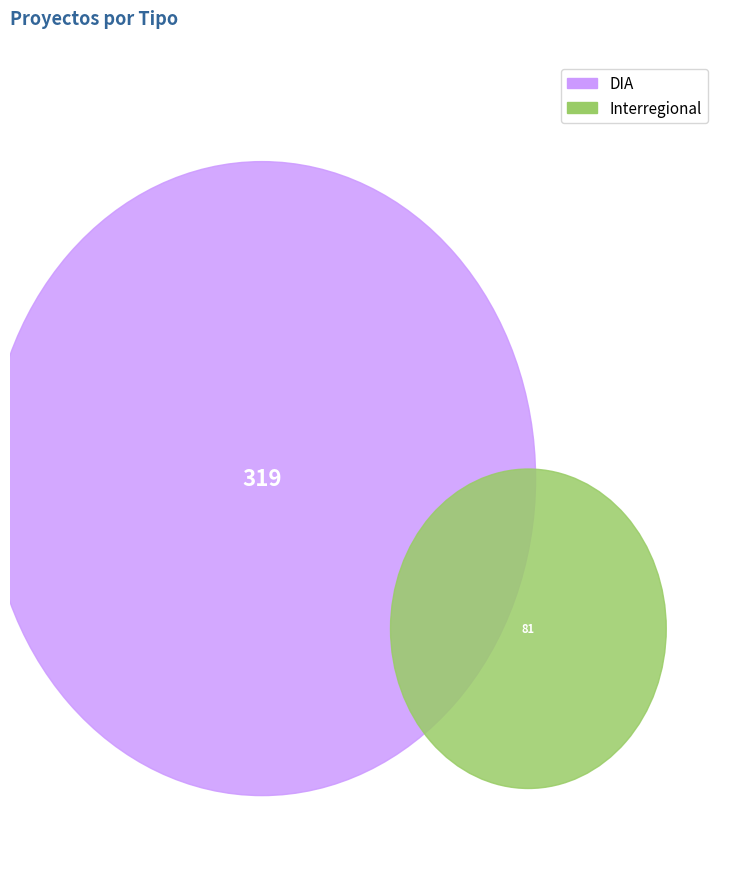

Which category has the biggest portion of the pie?

DIA